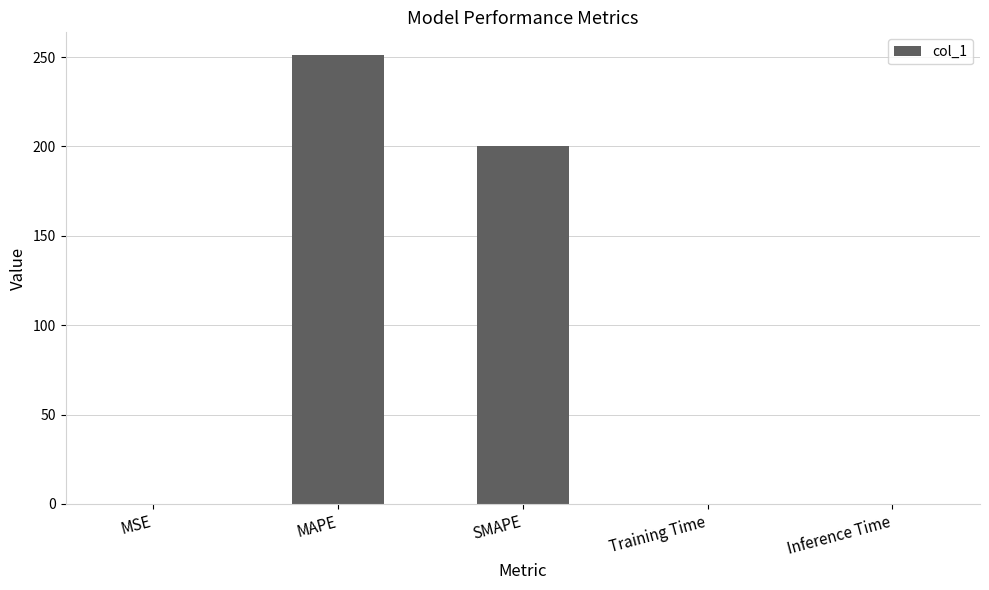

Which has a higher value, Training Time or SMAPE?

SMAPE